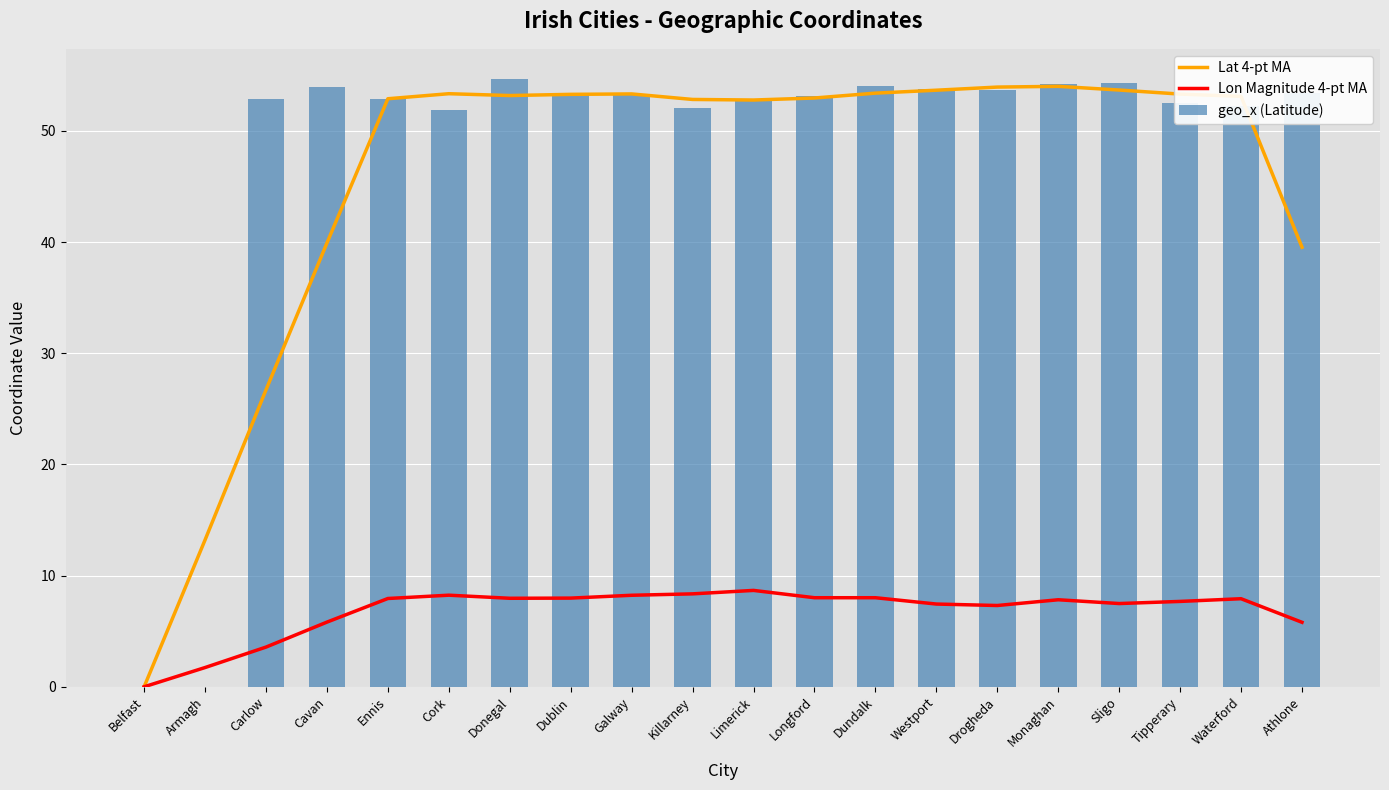

What is the sum of all Lon Magnitude 4-pt MA values?

136.0